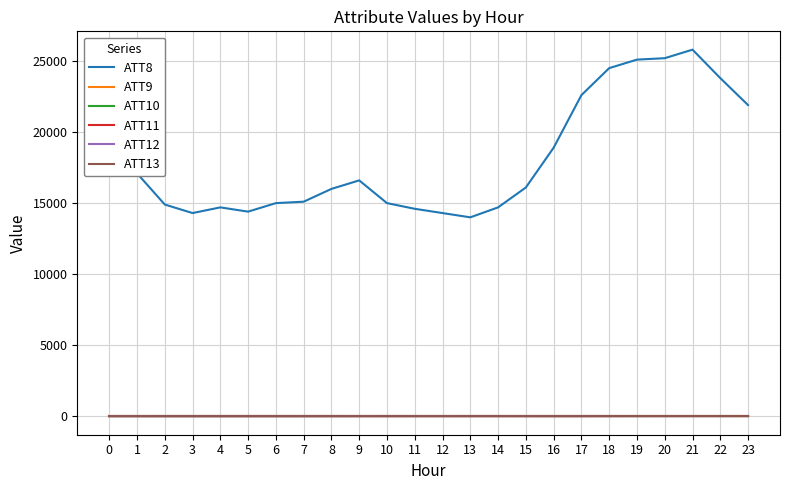

True or false: ATT13 has more than 0 points higher than both neighbors.

True